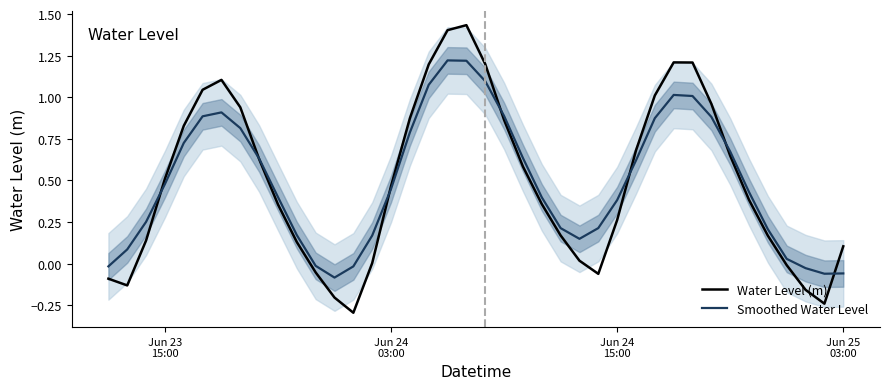

What is the minimum value for Water Level (m)?

-0.3